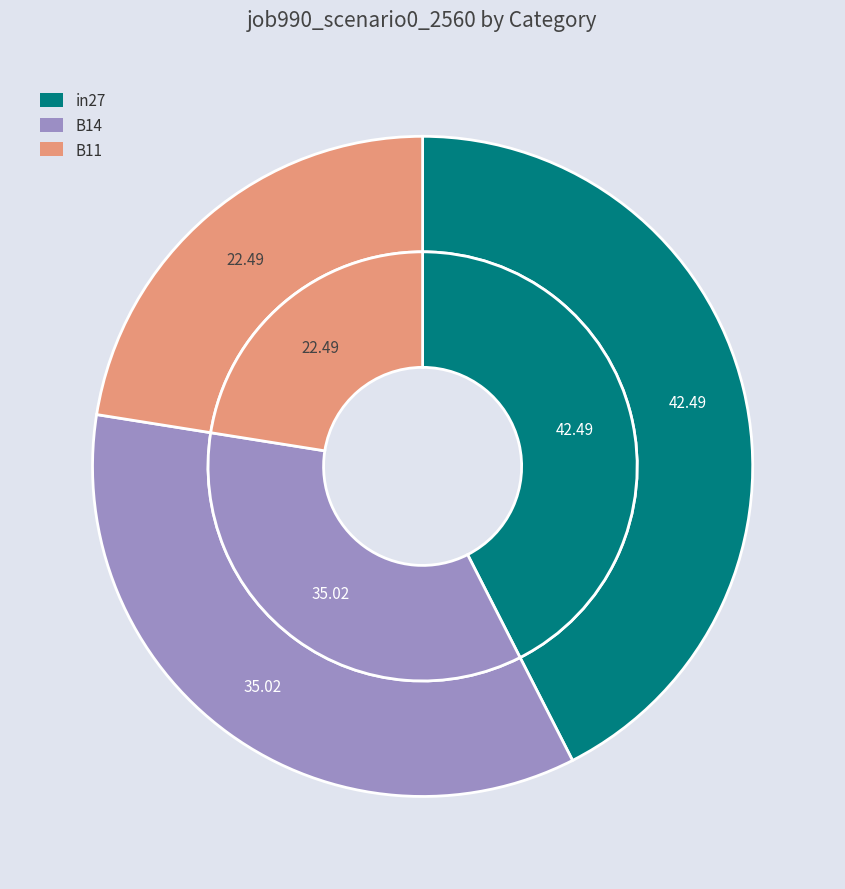

To the nearest percent, what portion does in27 represent?

42%